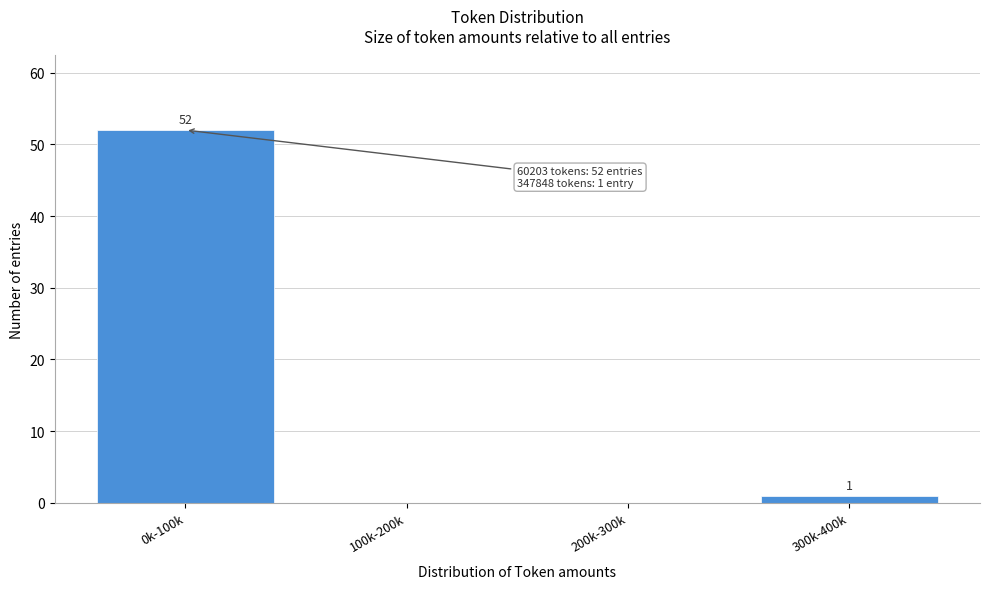

Reading left to right, what are all the values shown in this chart?

0k-100k=52	100k-200k=0	200k-300k=0	300k-400k=1